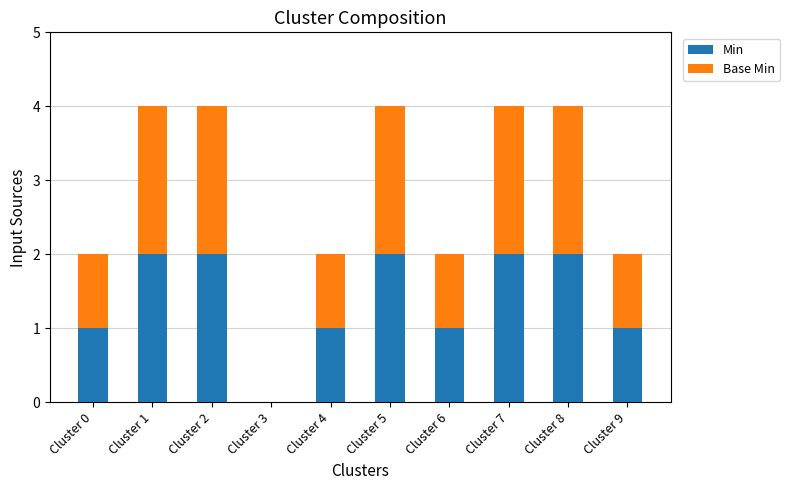

How many positive values does the Min series have?

9